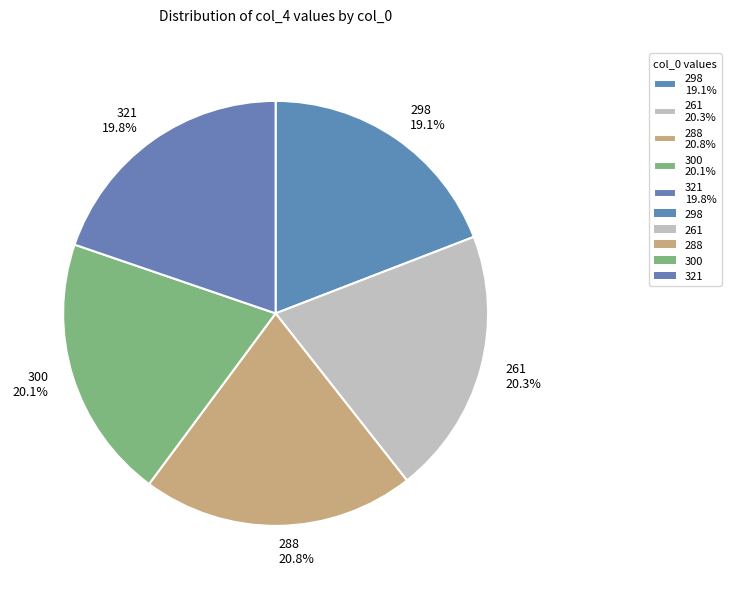

What is the largest slice in the pie chart?

288